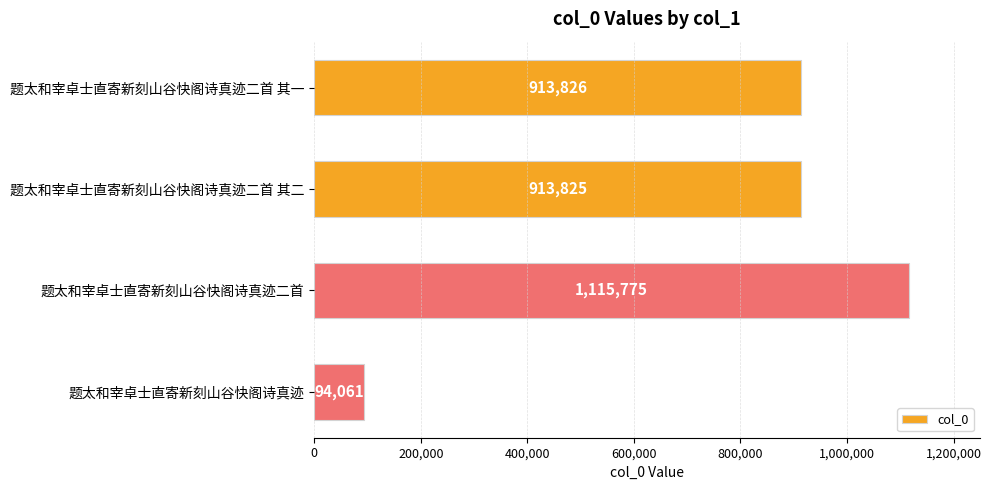

Approximately how many times larger is the value at 题太和宰卓士直寄新刻山谷快阁诗真迹二首 compared to 题太和宰卓士直寄新刻山谷快阁诗真迹二首 其二?

1.2